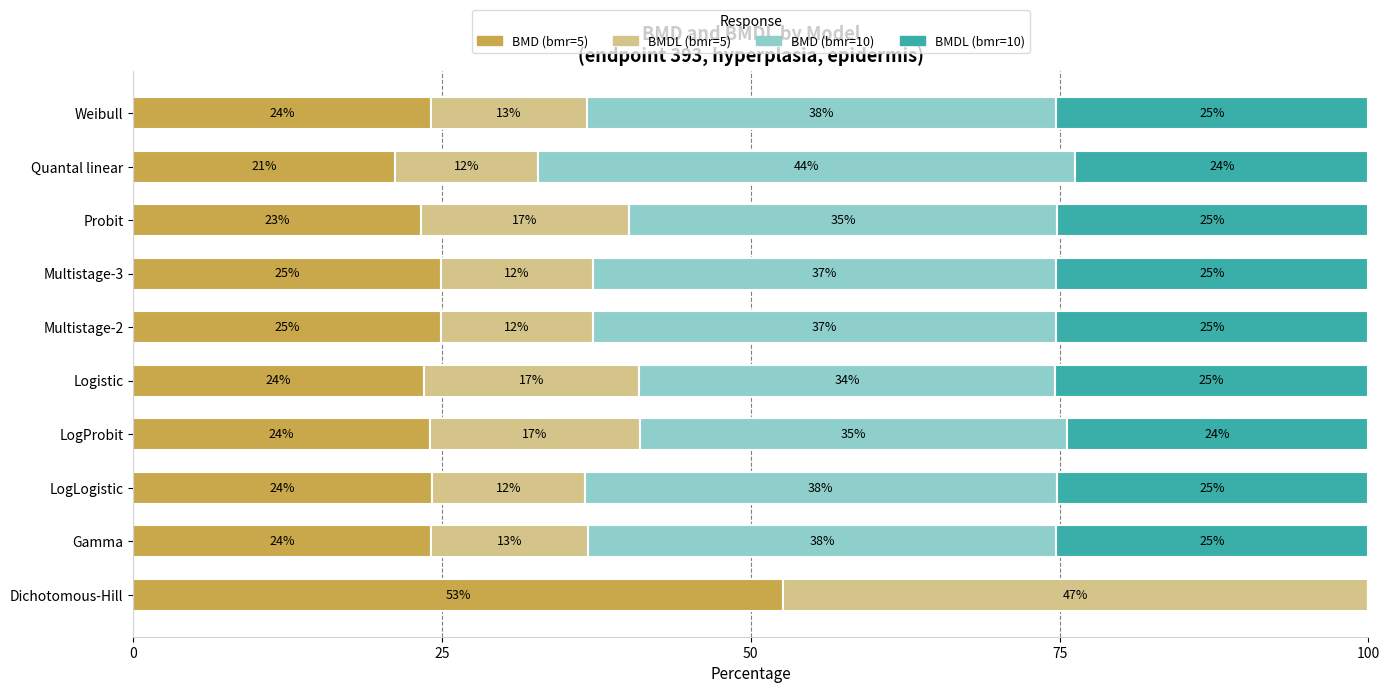

How many data points does each series have?

10